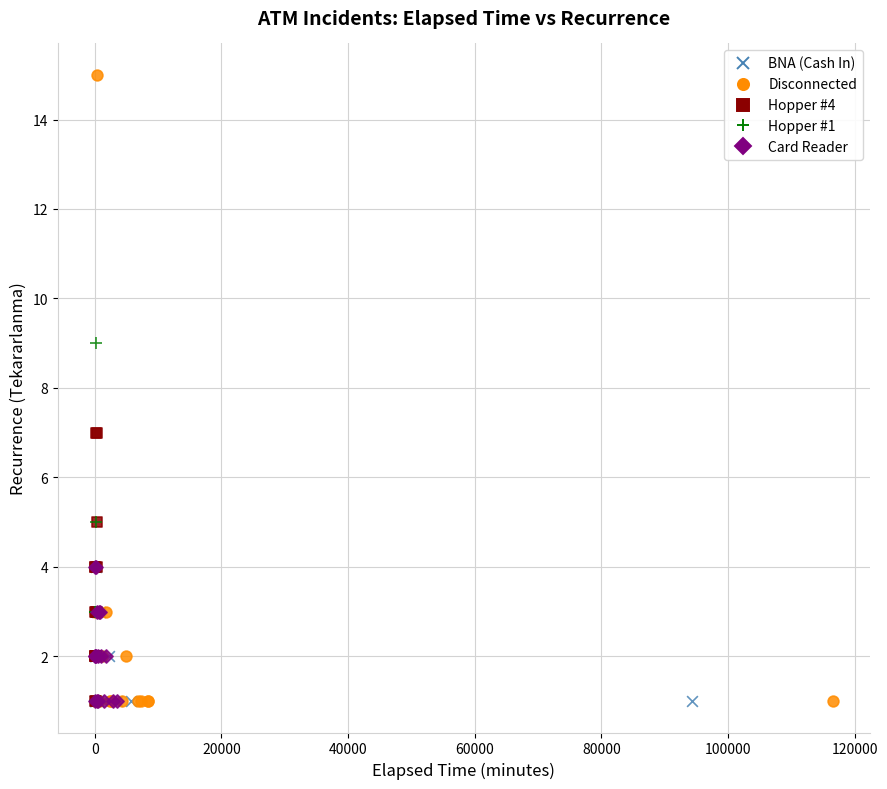

Which series contains the highest Y value?

Disconnected